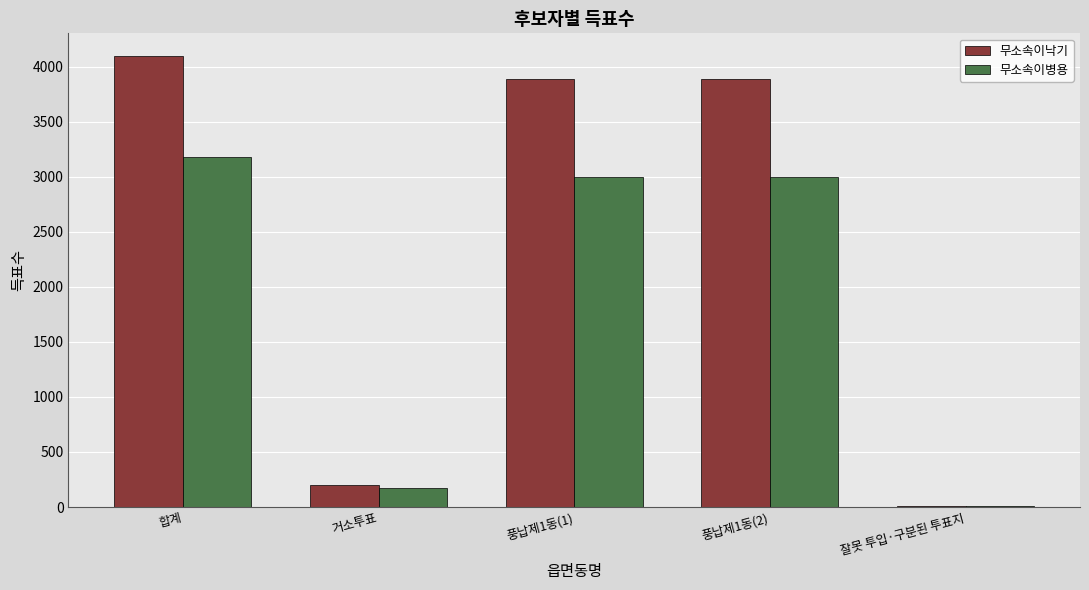

At which category is the sum across all series the highest?

합계